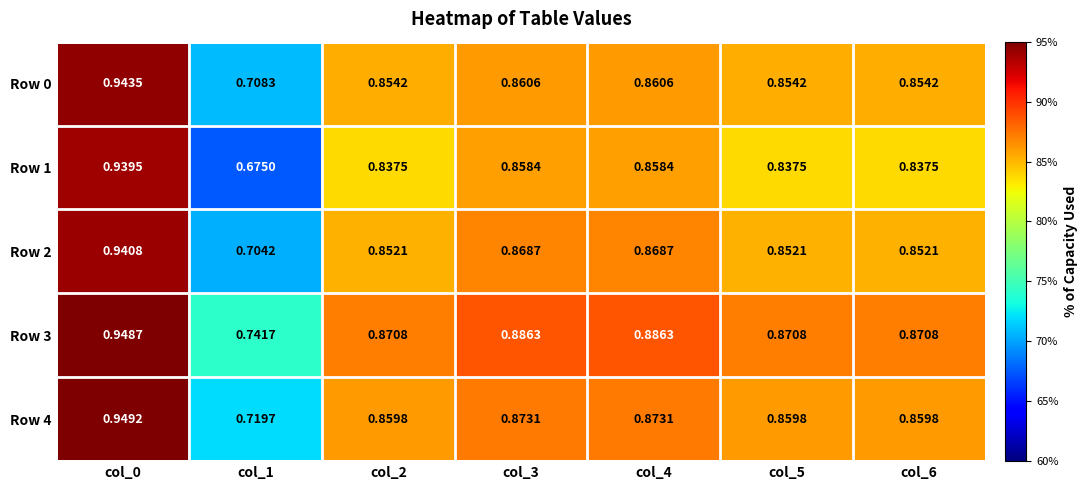

Is the value of Row 3 at col_5 greater than the value of Row 0 at col_0?

No